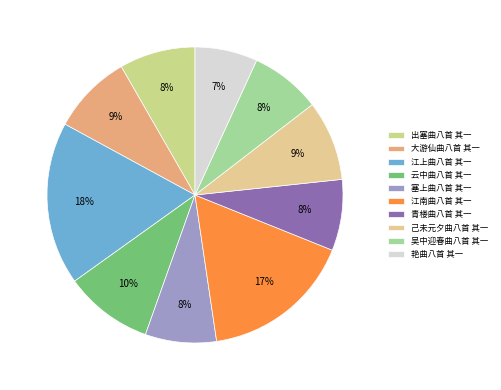

Is it true that 吴中迎春曲八首 其一 is 8% of the pie?

True